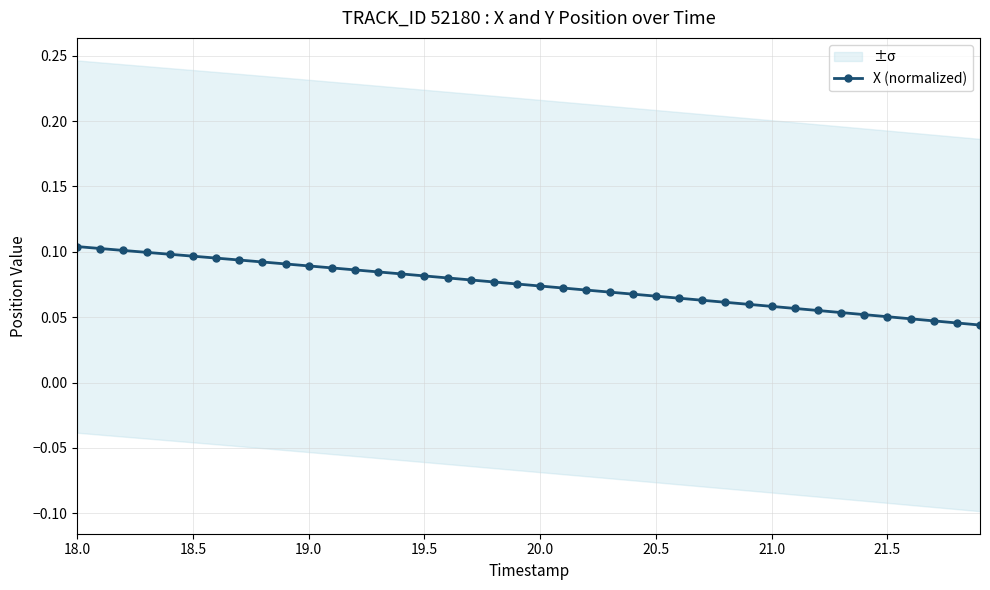

Count the X (normalized) values in the range 0 to 1.

40